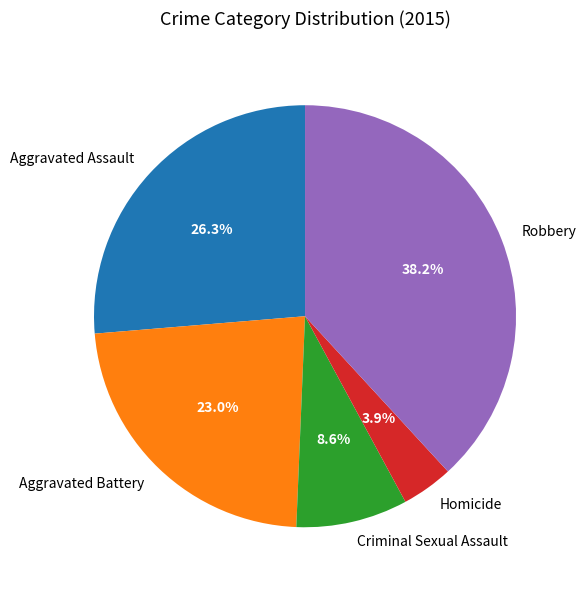

To the nearest percent, what portion does Robbery represent?

38%